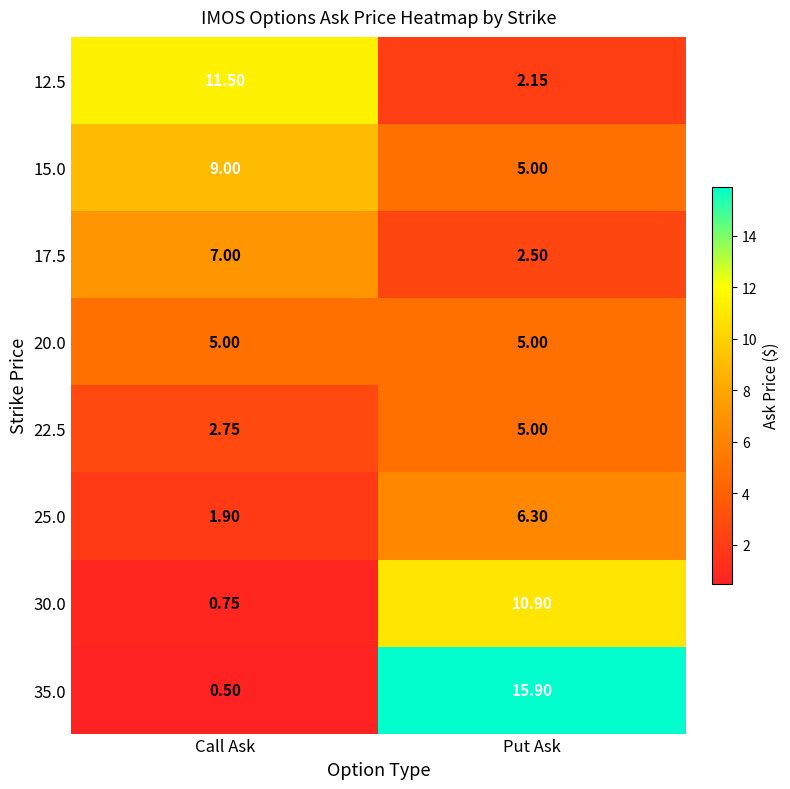

At which label does 30.0 first exceed 10?

Put Ask